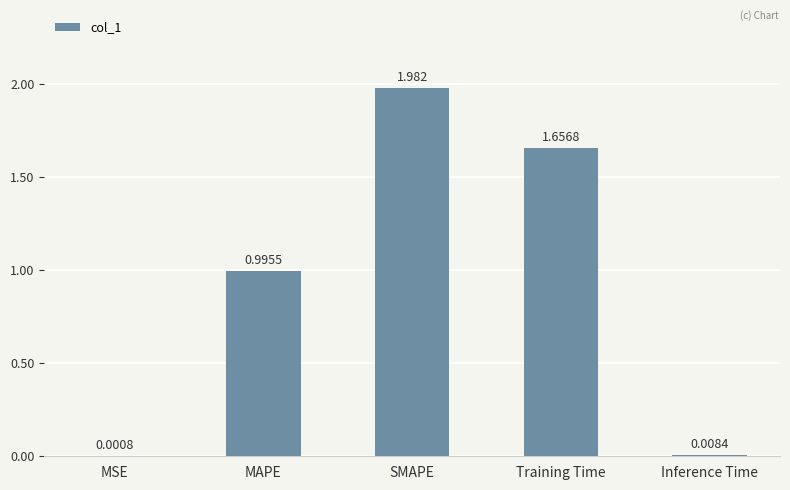

What is the change in value from MAPE to Inference Time?

-1.0